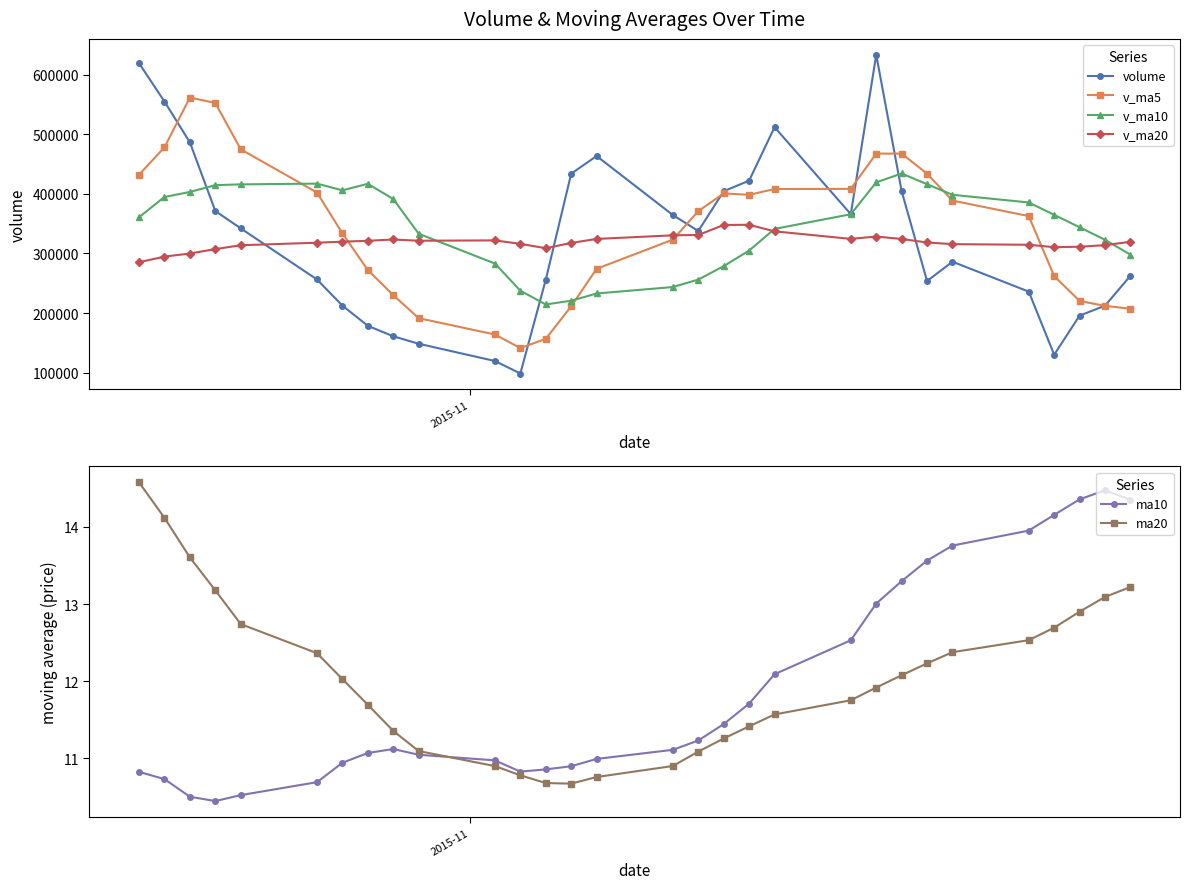

What is the difference between the maximum and minimum values in the ma10 series?

4.0